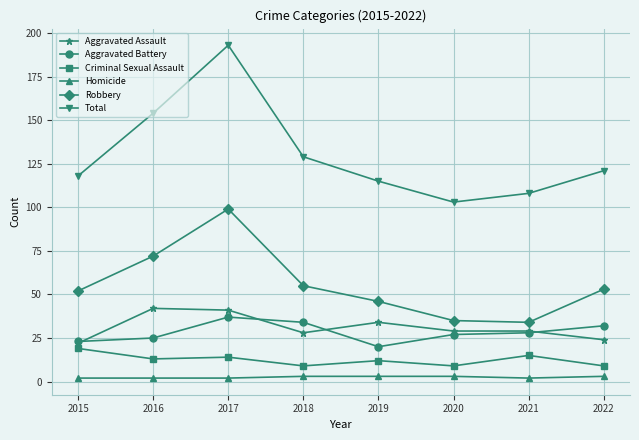

Where is the first local minimum for Total?

2020